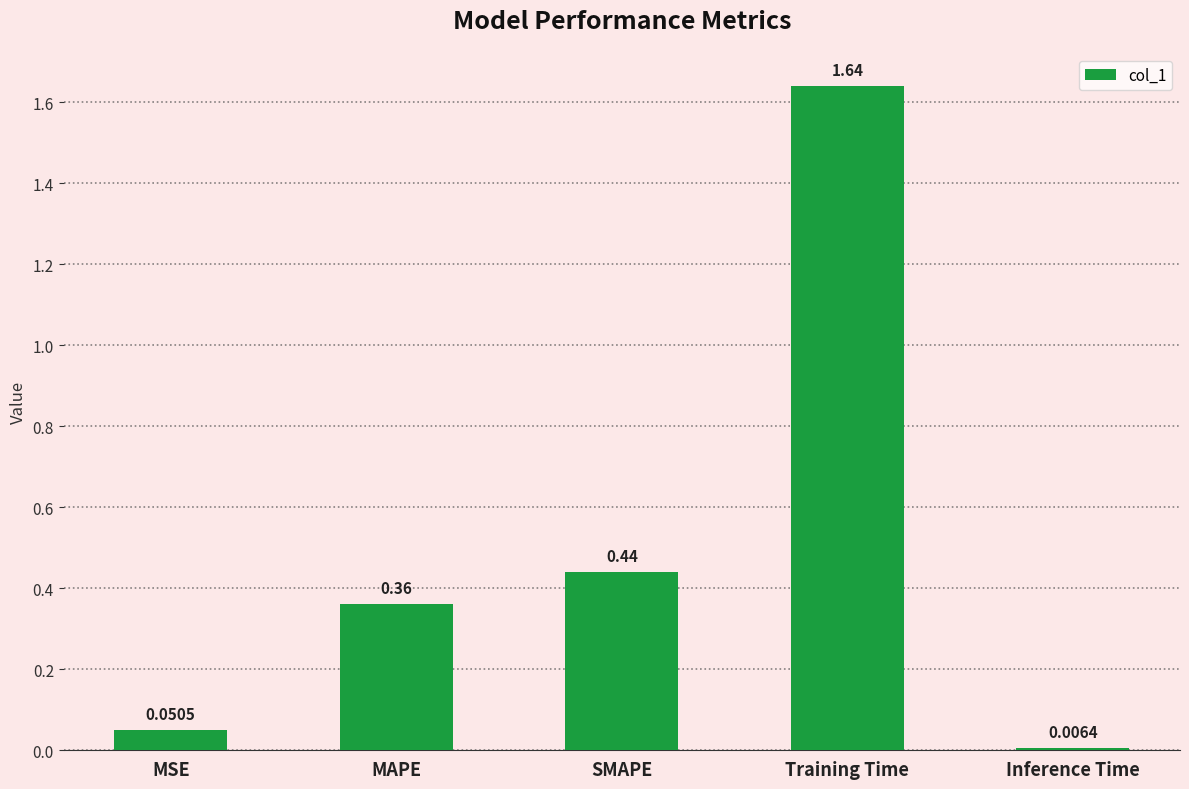

Which label corresponds to the largest value in the chart?

Training Time